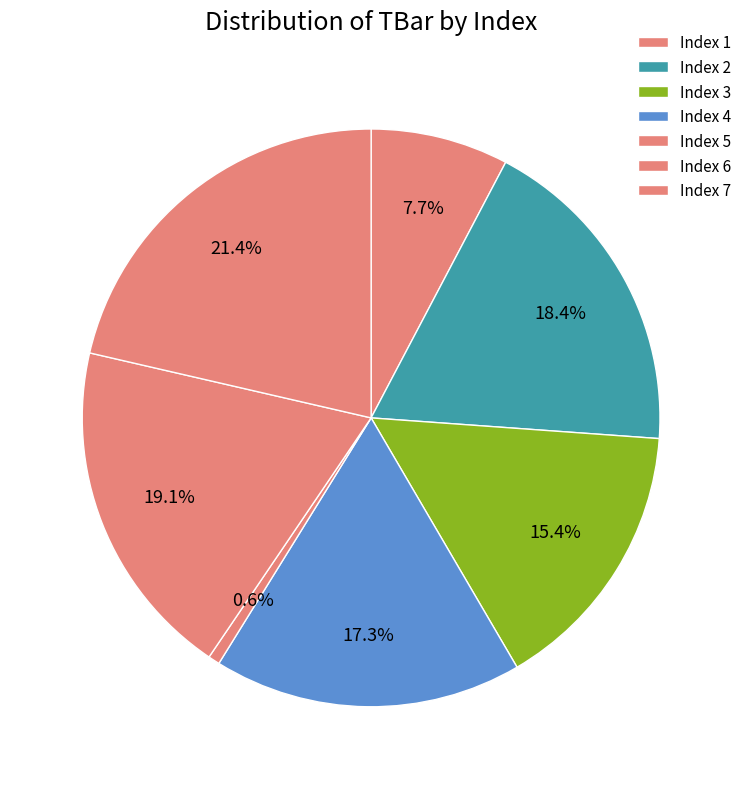

Is there a majority slice in this chart?

No